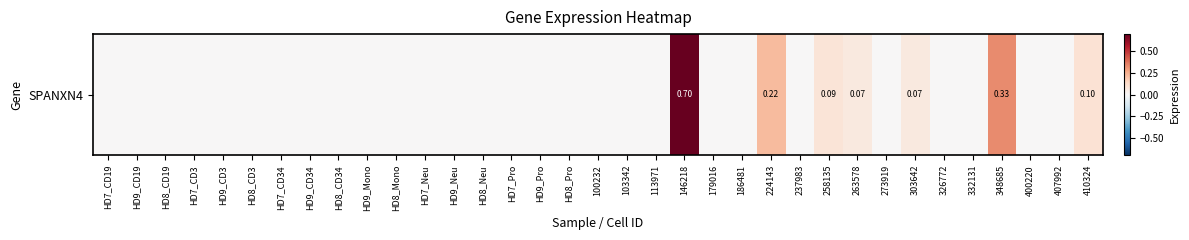

Is it true that the value at 258135 is 0.1?

True